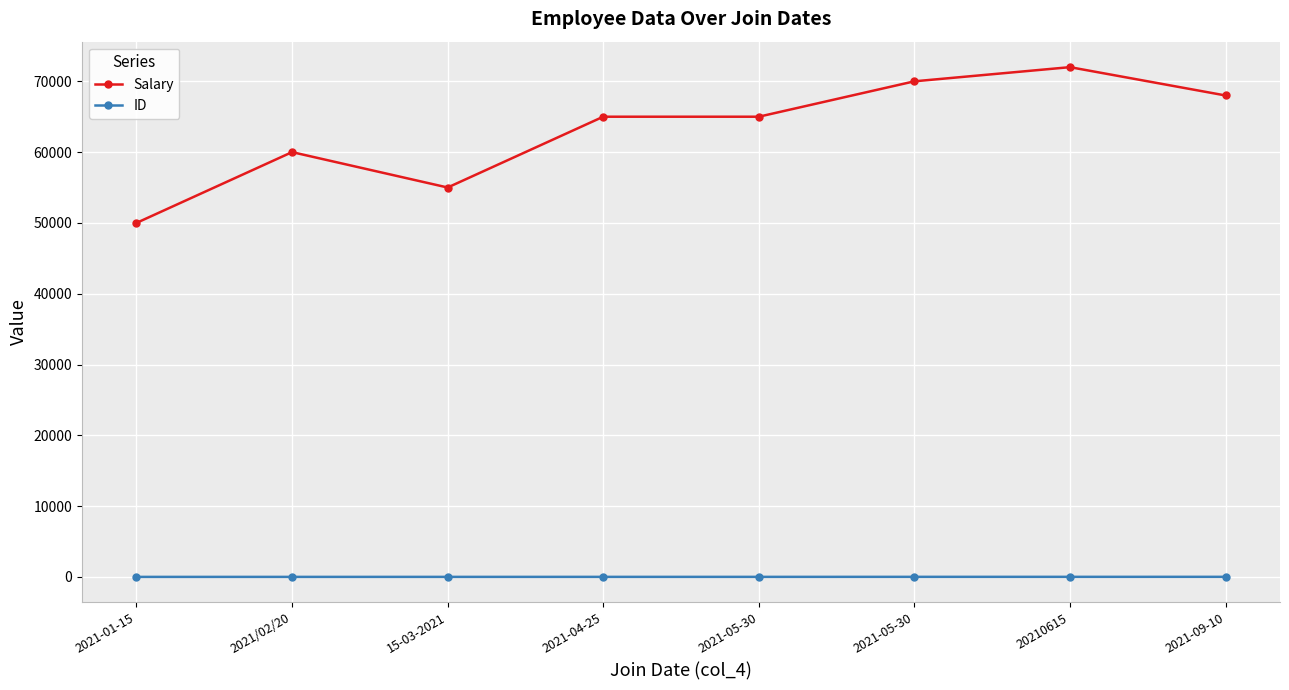

Is this an area chart (filled region under the line)?

No